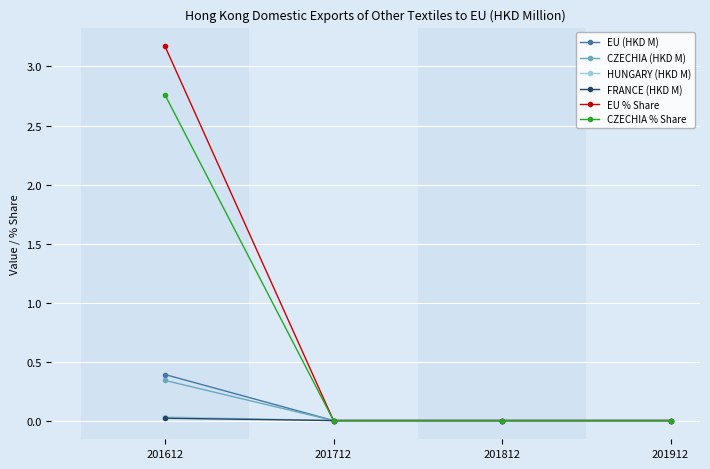

Count the number of data series in this chart.

6